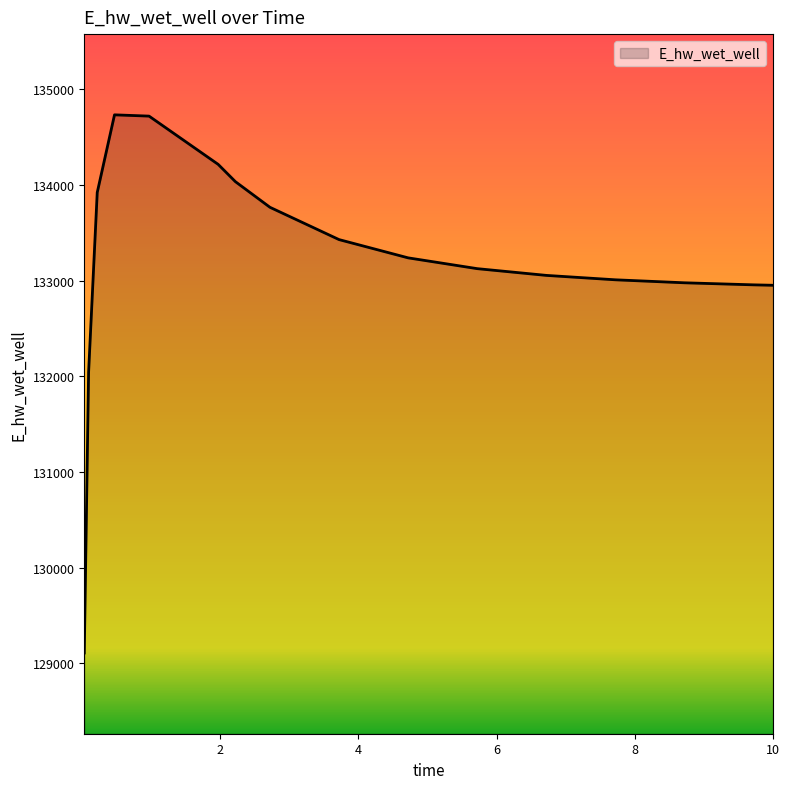

What is the minimum value shown in the chart?

129109.2